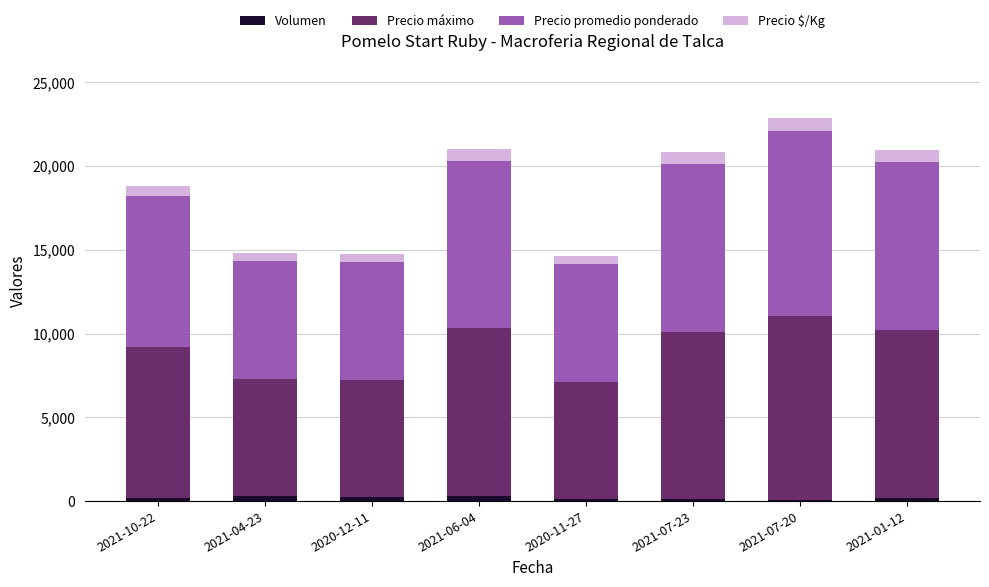

What are all the series names shown in the legend?

Volumen, Precio máximo, Precio promedio ponderado, Precio $/Kg